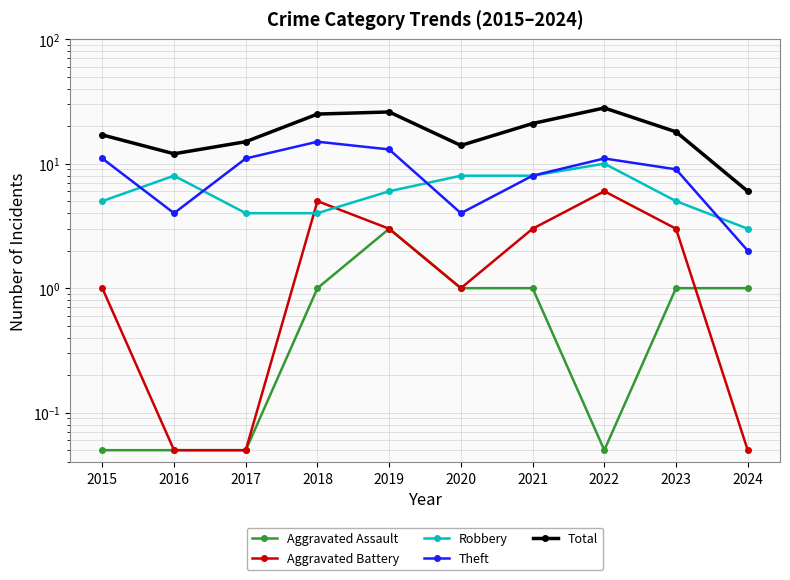

What is the spread (max minus min) of values at 2023?

17.0